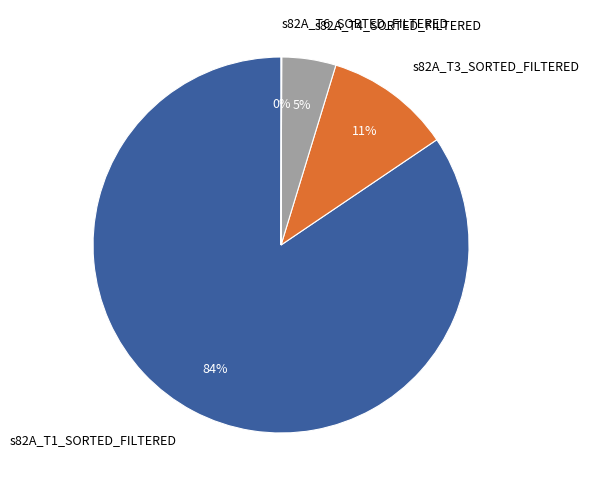

What is the largest slice in the pie chart?

s82A_T1_SORTED_FILTERED